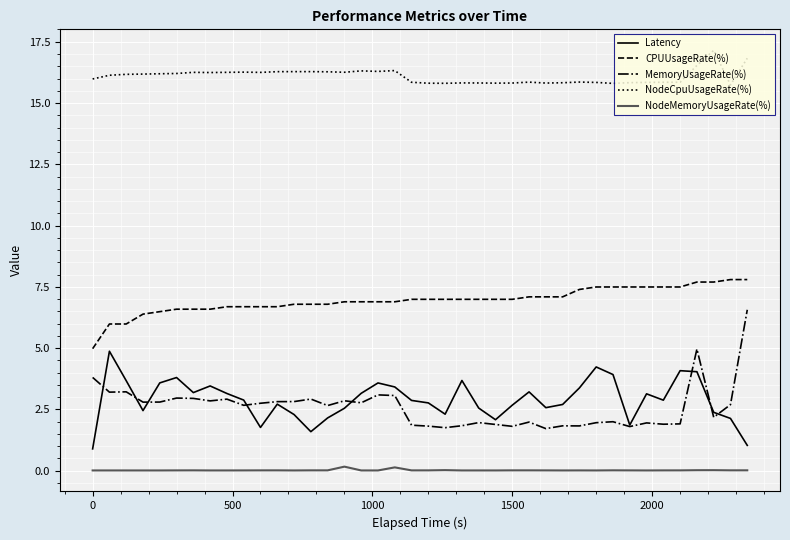

How many lines are shown in the chart?

5